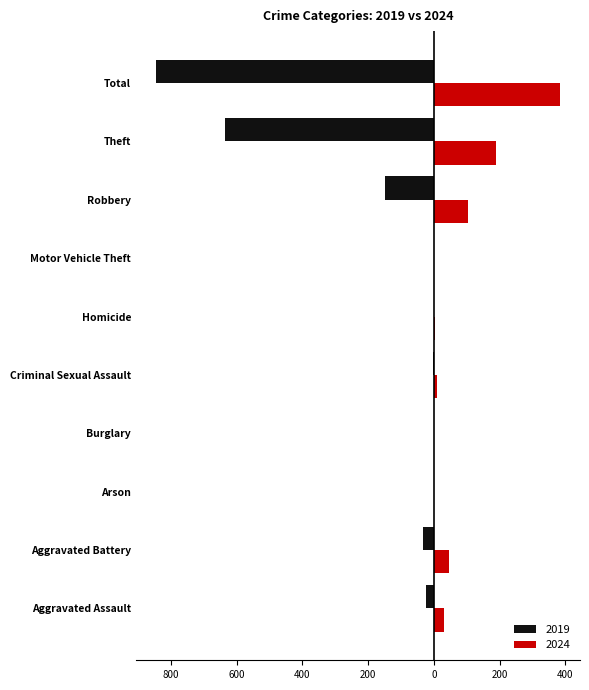

What is the sum of the 2024 values at Robbery and Motor Vehicle Theft?

104